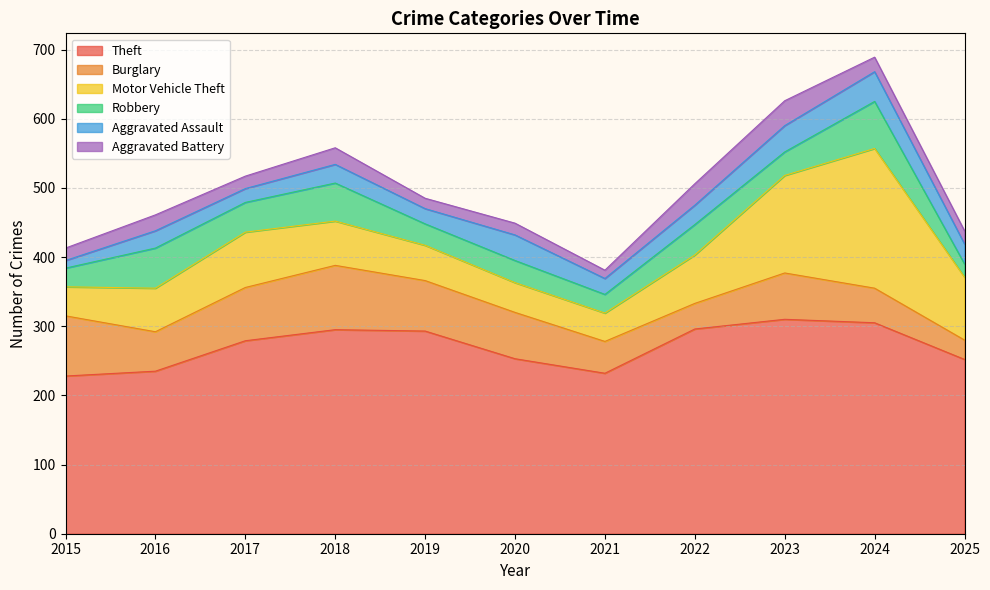

What are all the series names shown in the legend?

Theft, Burglary, Motor Vehicle Theft, Robbery, Aggravated Assault, Aggravated Battery